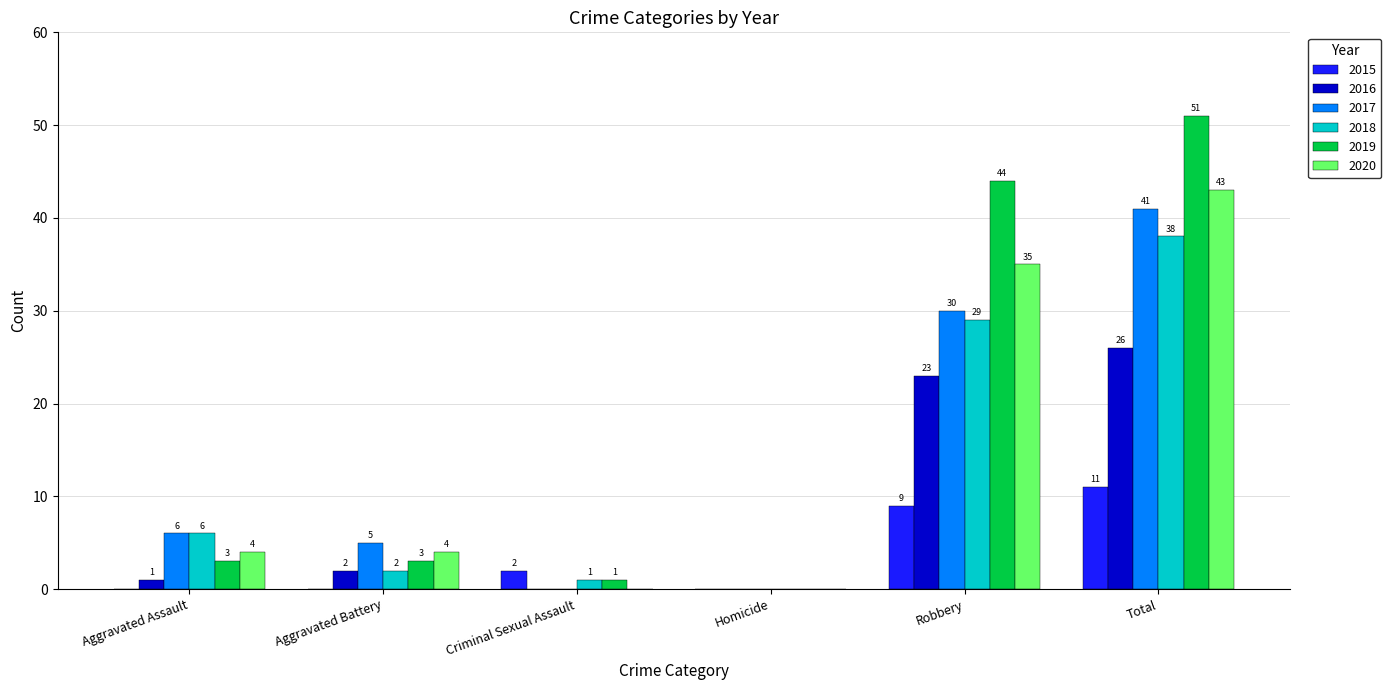

What is the sum of all 2020 values?

86